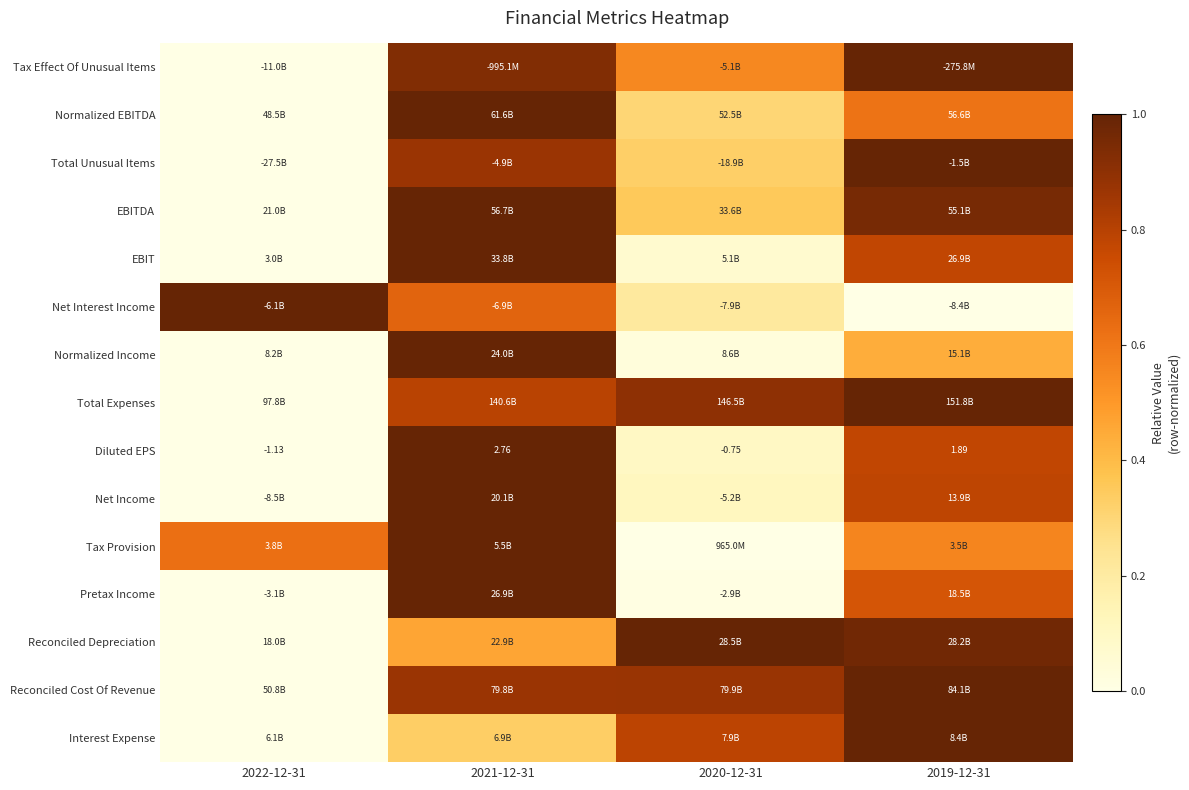

At which category is the sum across all series the highest?

2021-12-31